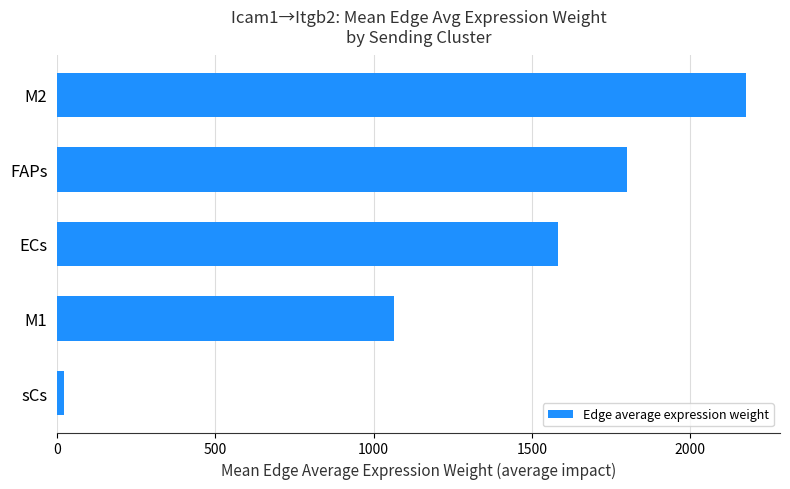

Reading bottom to top, list all the values displayed in this chart.

20.6	1062.6	1581.9	1799.3	2175.1